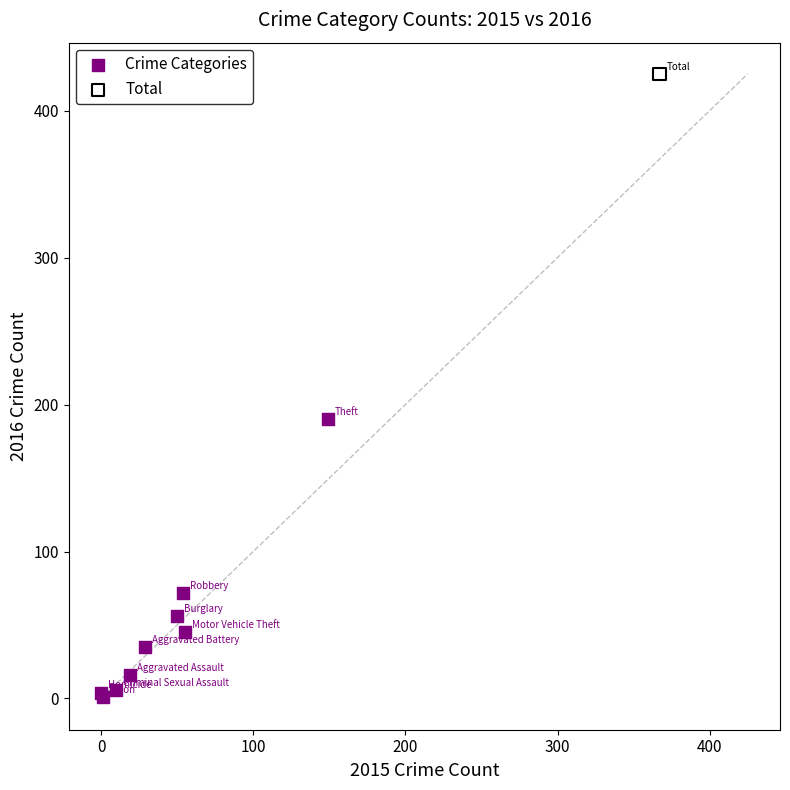

What are all the series names shown in the legend?

Crime Categories, Total